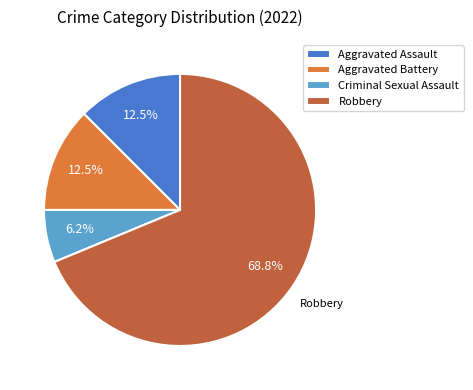

Between Aggravated Assault and Criminal Sexual Assault, which is larger?

Aggravated Assault